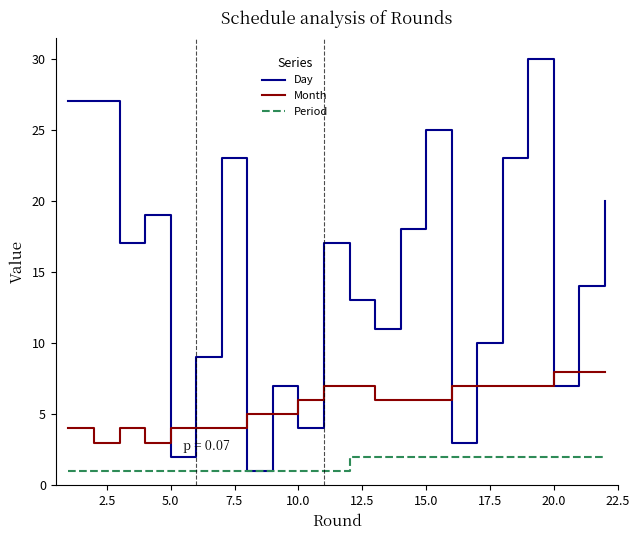

Which series has the widest spread of values?

Day